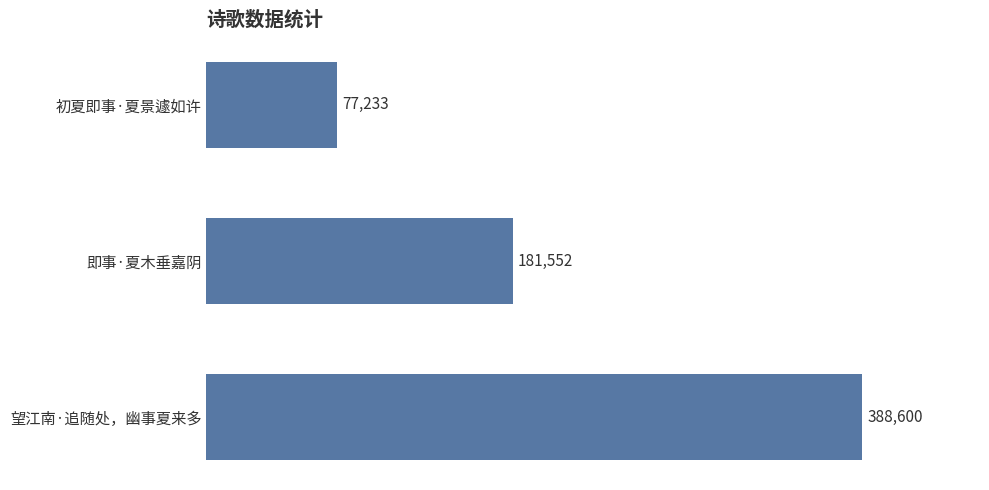

How many values are between 77233 and 388600?

3